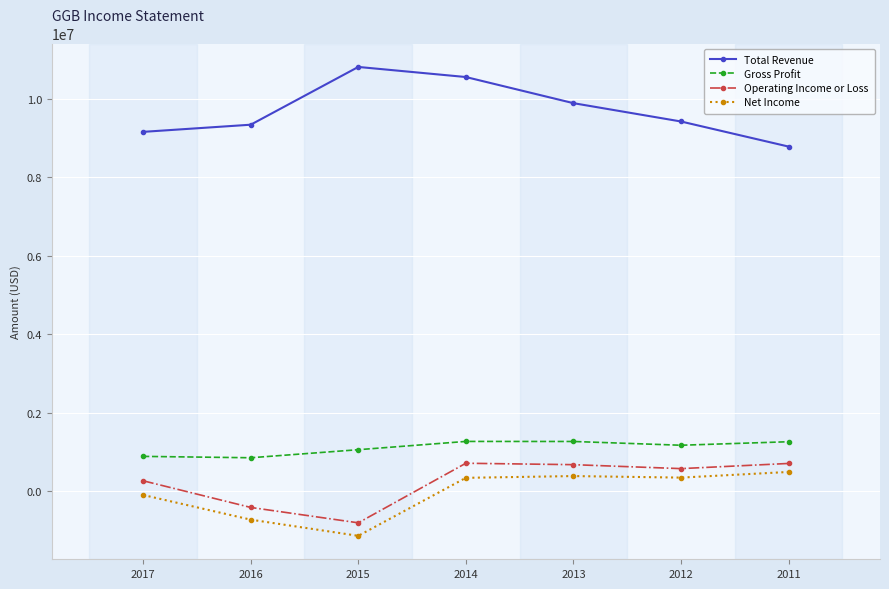

What is the sum of all Net Income values?

-343300